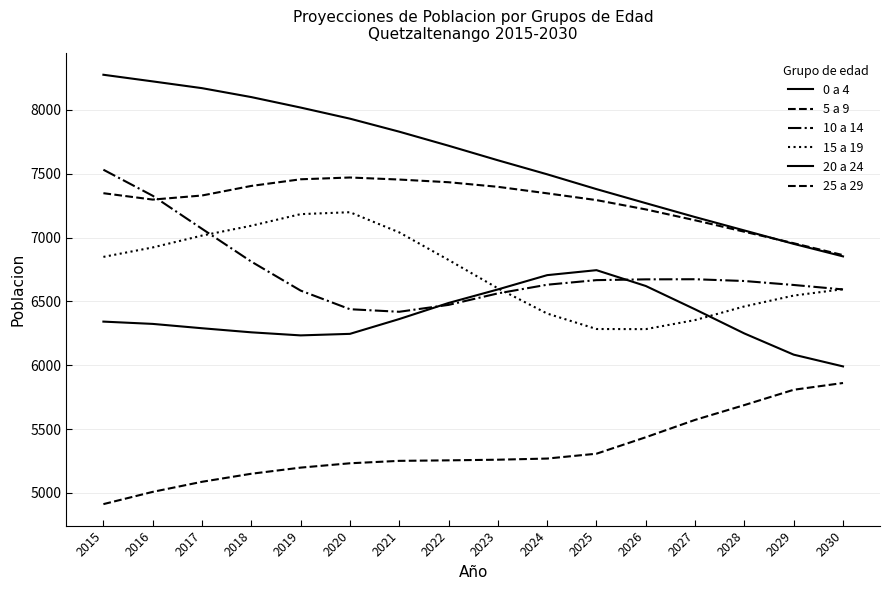

Does the chart display data point markers on the line(s)?

No